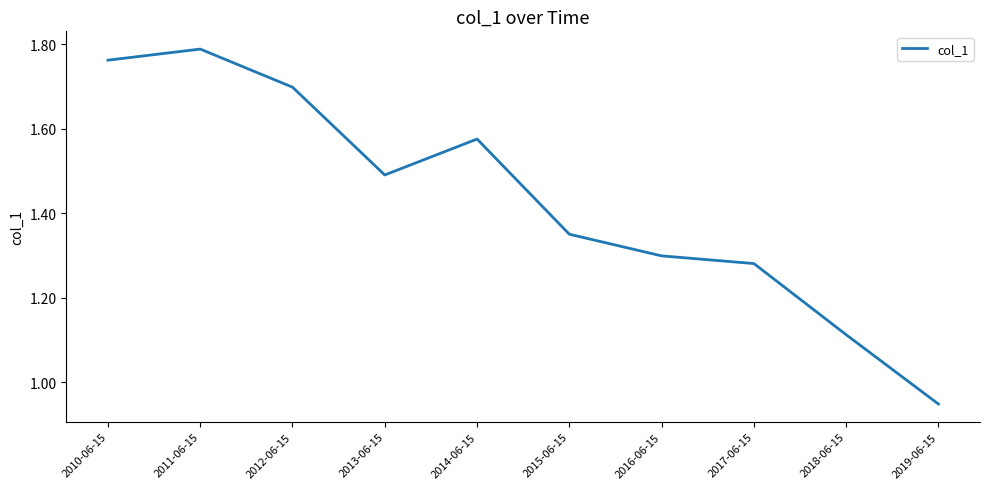

What position from the right is 2019-06-15?

1